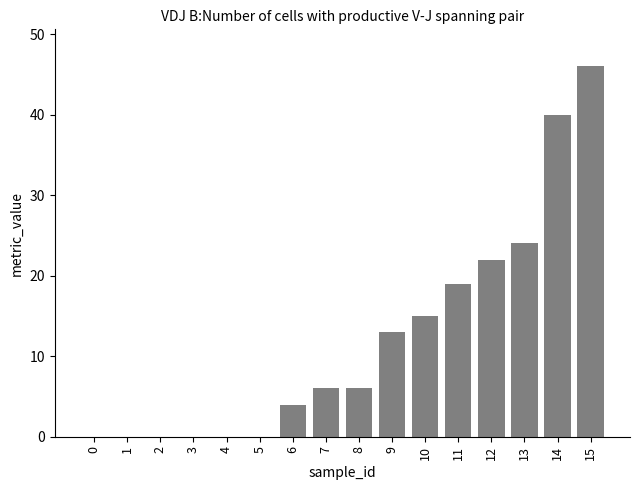

Which has a higher value, 12 or 9?

12